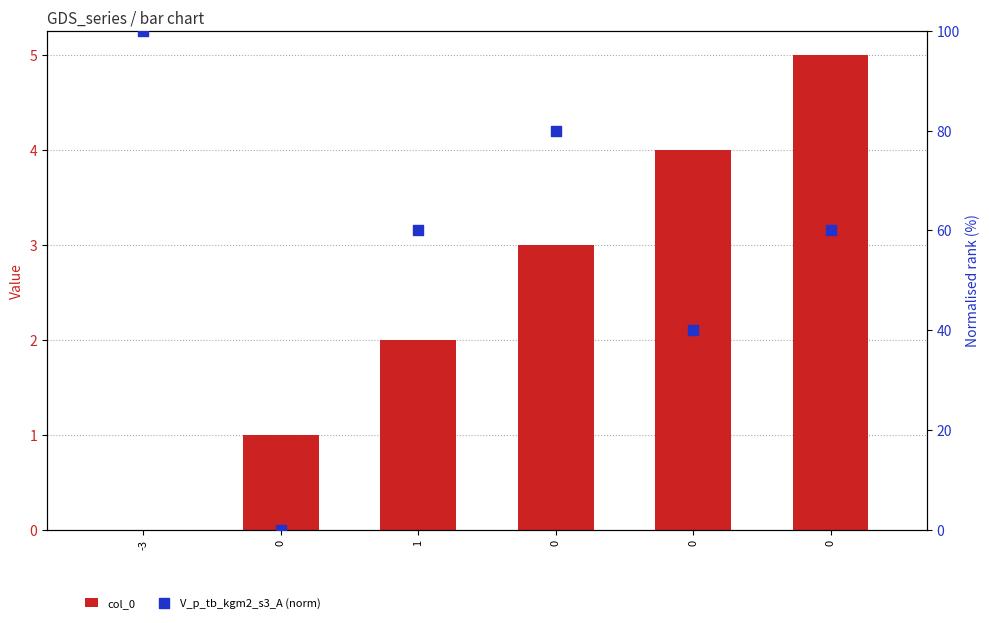

Which series contains the lowest Y value?

col_0